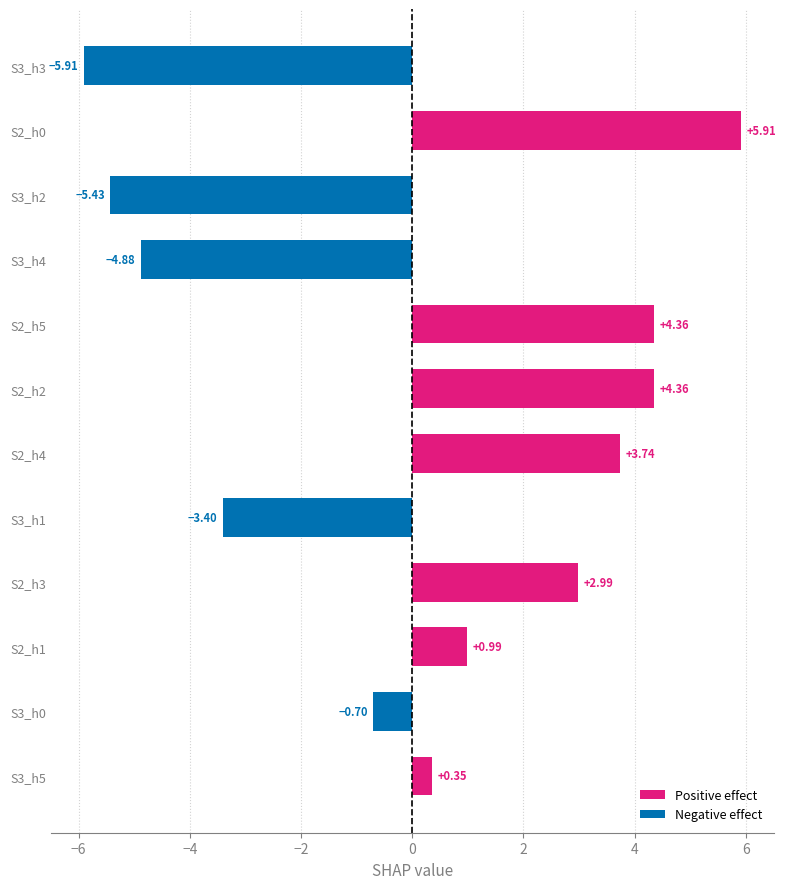

What is the average value?

0.2